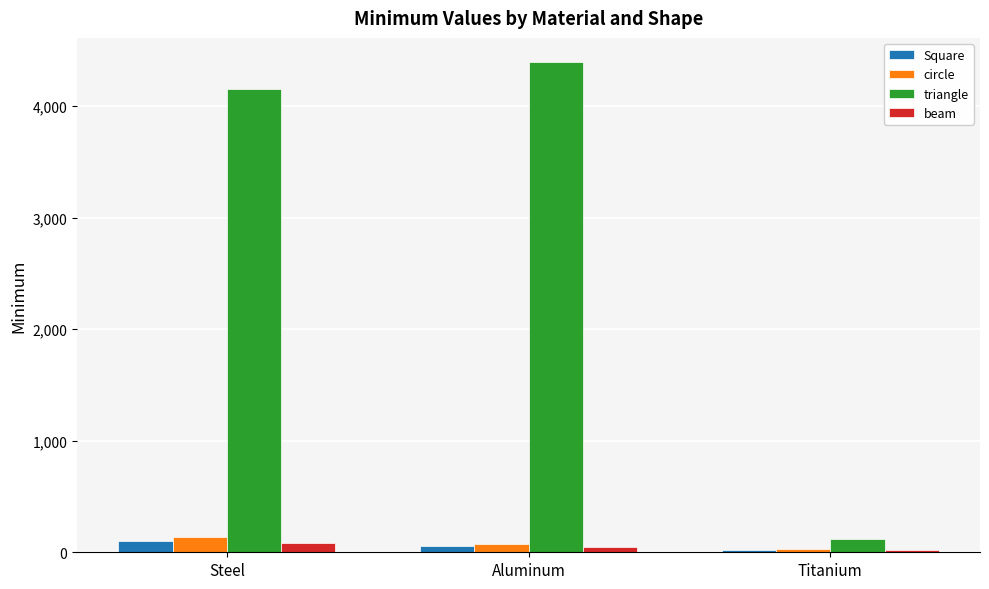

What is the difference between the maximum and minimum values in the Square series?

73.5